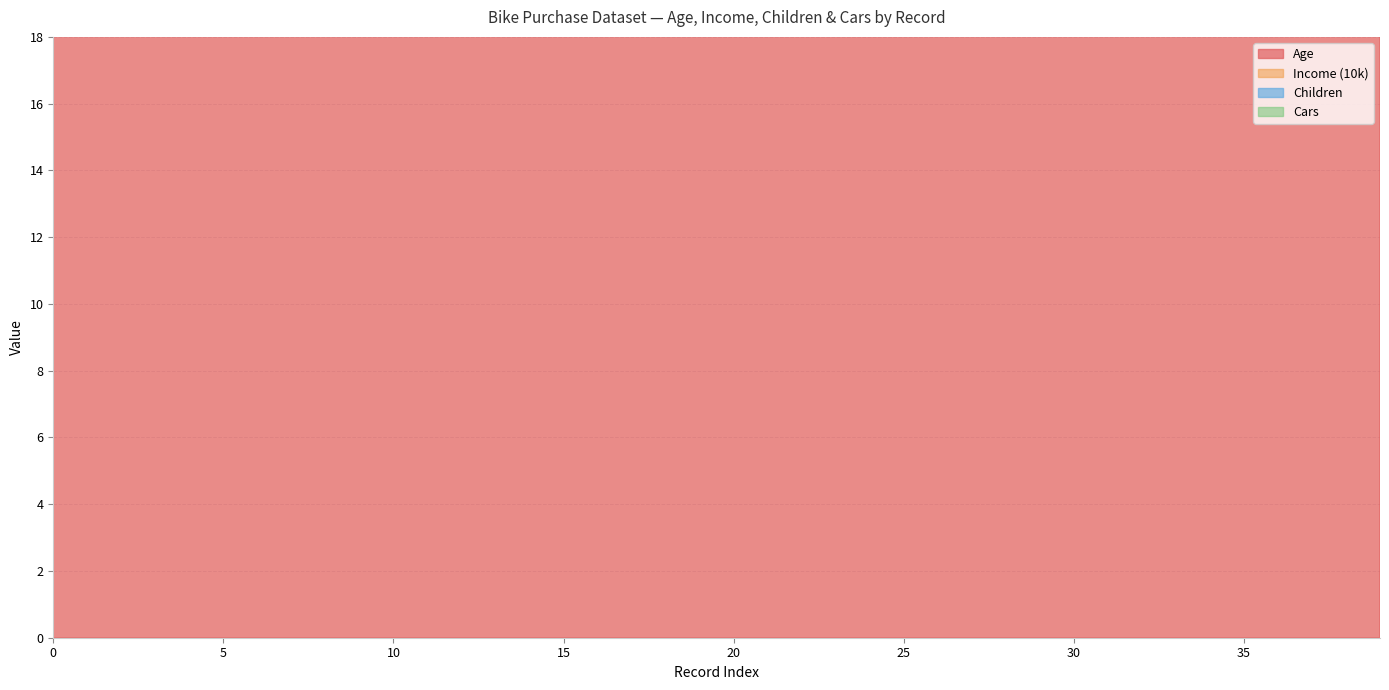

Does the chart display data point markers on the line(s)?

No